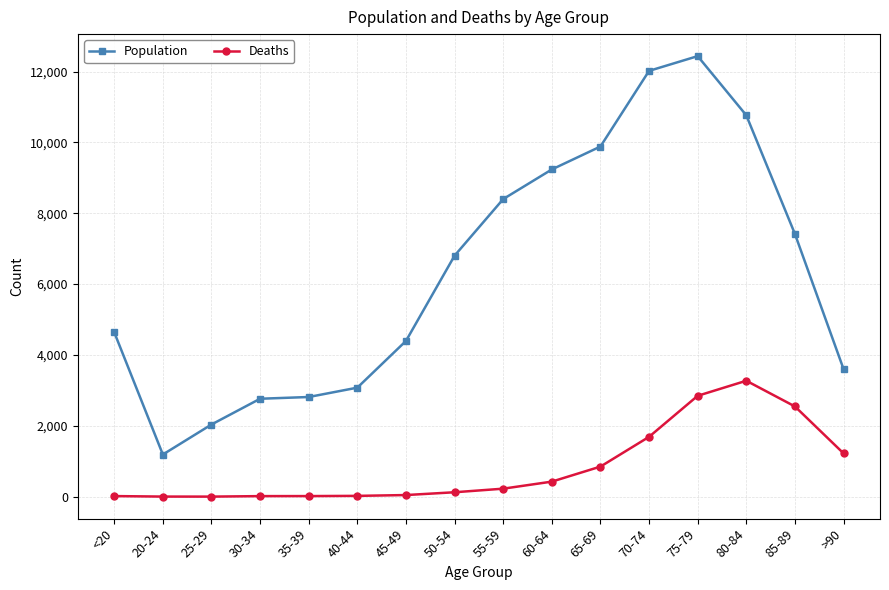

True or false: Deaths and Population intersect in this chart.

False